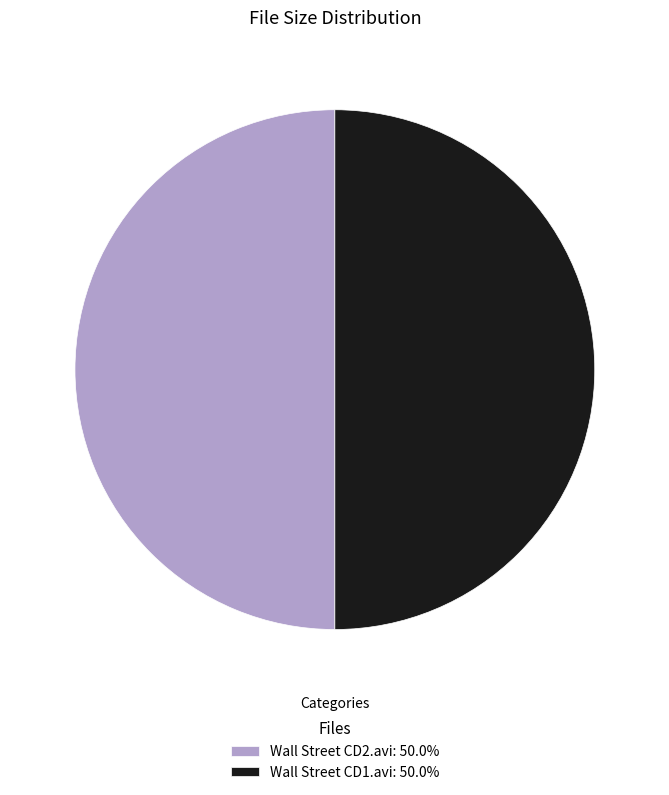

Combined, do Wall Street CD1.avi: 50.0% and Wall Street CD2.avi: 50.0% account for over 50%?

Yes